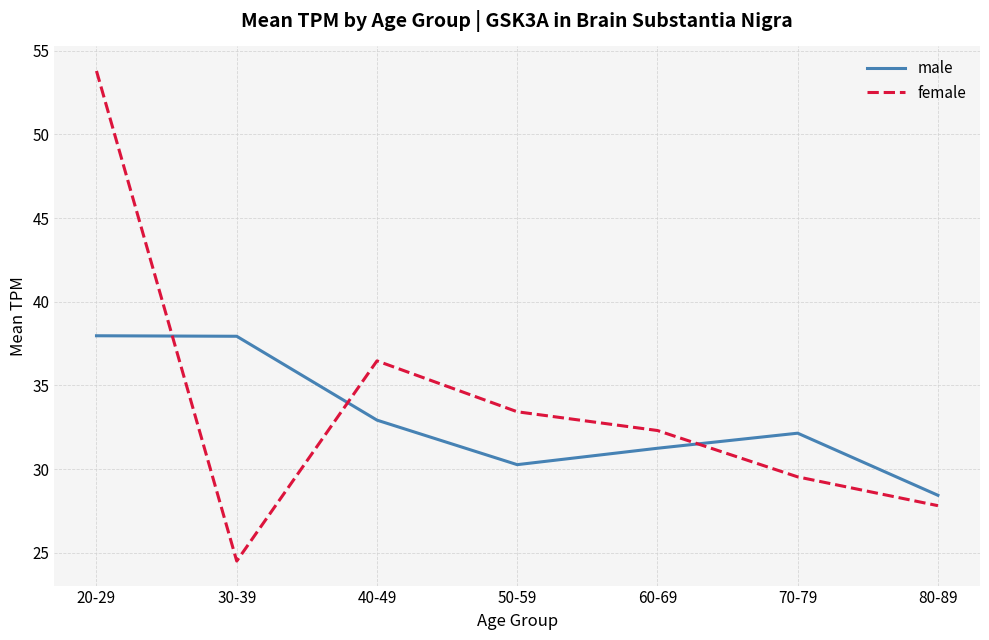

How many series are shown in this chart?

2